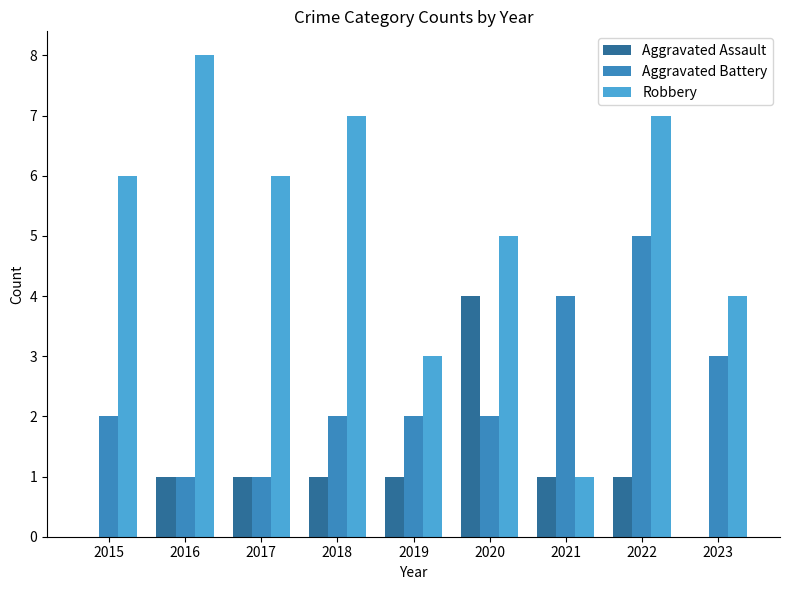

What is the total value across all series at 2016?

10